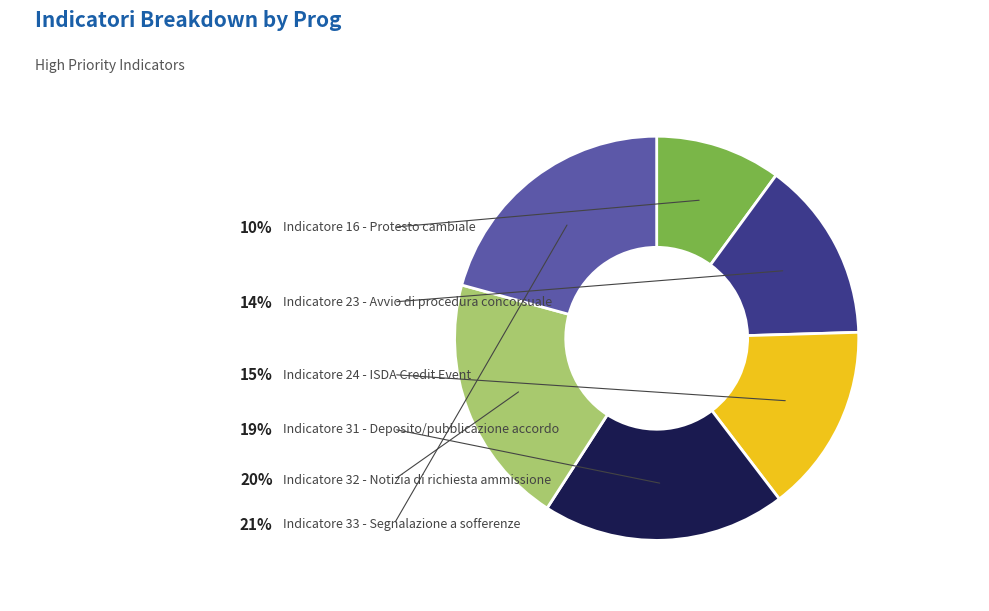

Count the number of slices in the pie.

6